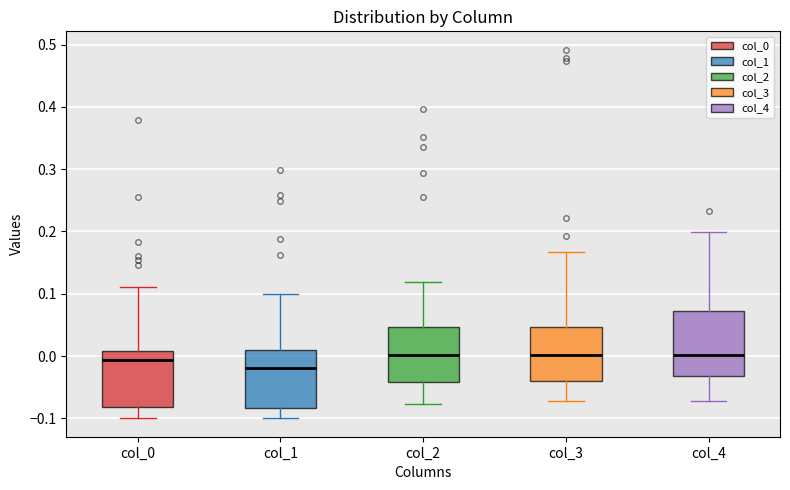

Which box's median line is the lowest?

col_1